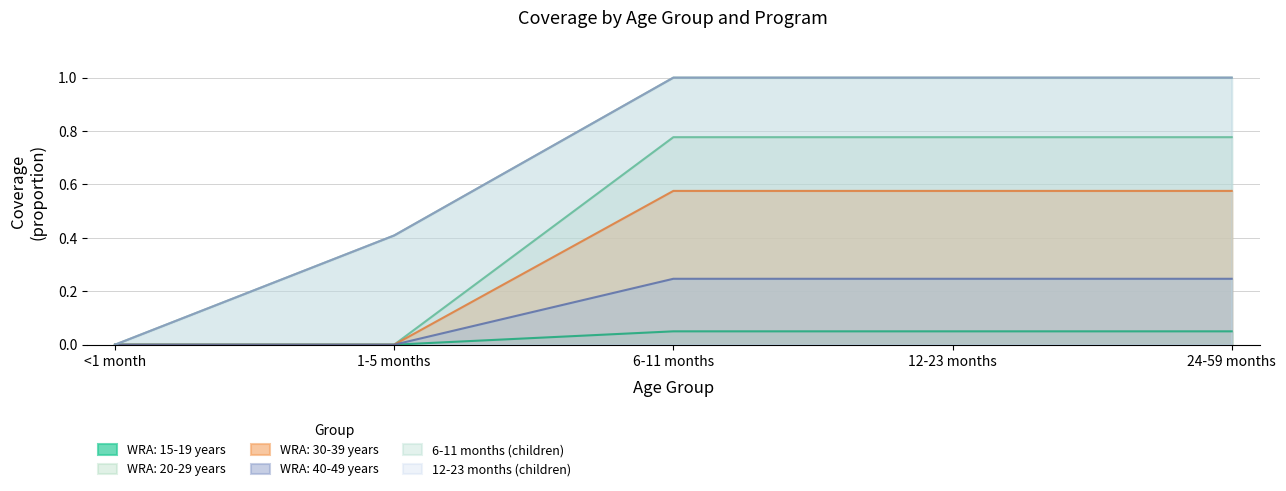

How many positive values does the WRA: 30-39 years series have?

3